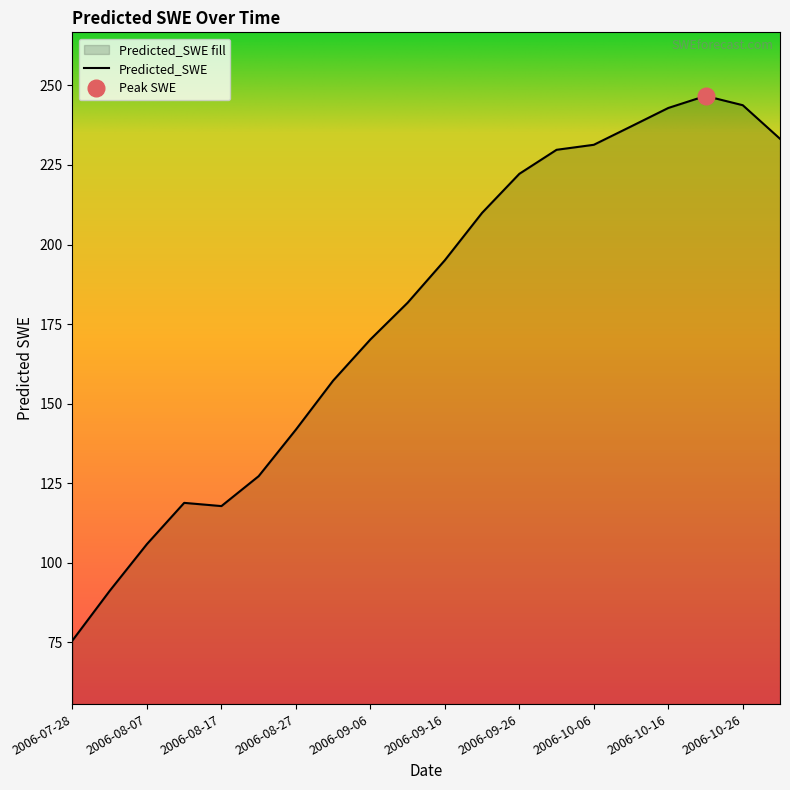

Rank the categories by value from lowest to highest.

2006-07-28, 2006-08-02, 2006-08-07, 2006-08-17, 2006-08-12, 2006-08-22, 2006-08-27, 2006-09-01, 2006-09-06, 2006-09-11, 2006-09-16, 2006-09-21, 2006-09-26, 2006-10-01, 2006-10-06, 2006-10-31, 2006-10-11, 2006-10-16, 2006-10-26, 2006-10-21